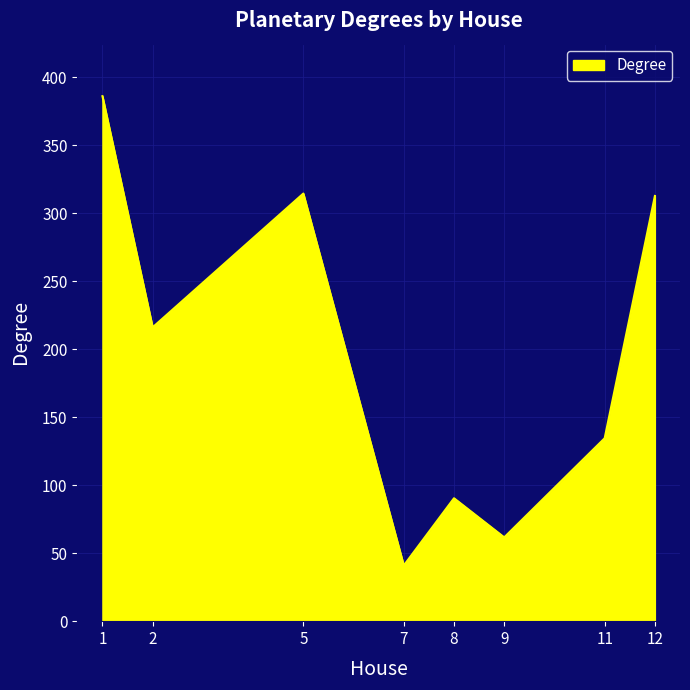

True or false: the data shows 312.8 at 12.

True